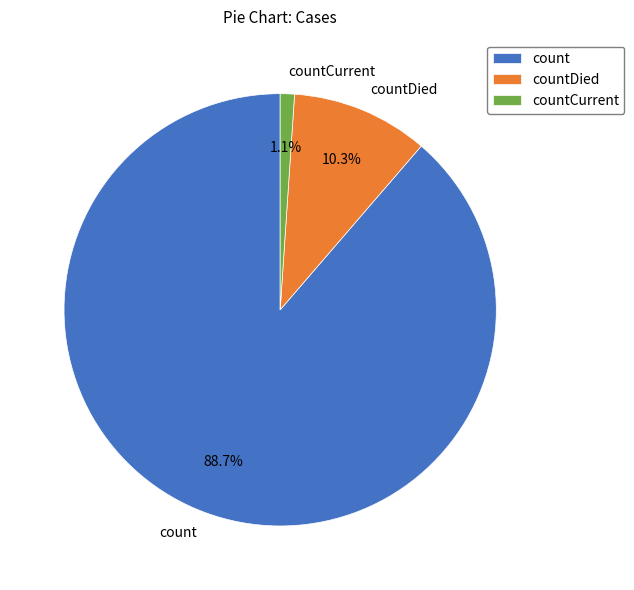

Does any single category account for the majority?

Yes